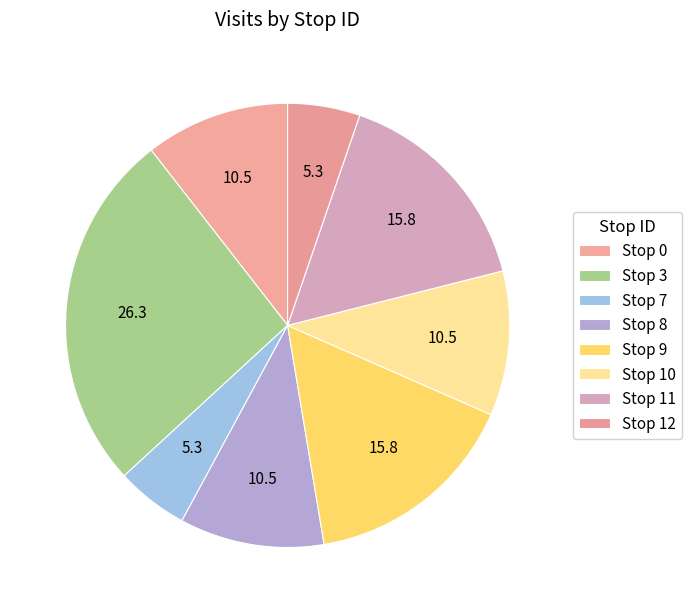

Count the number of slices in the pie.

8